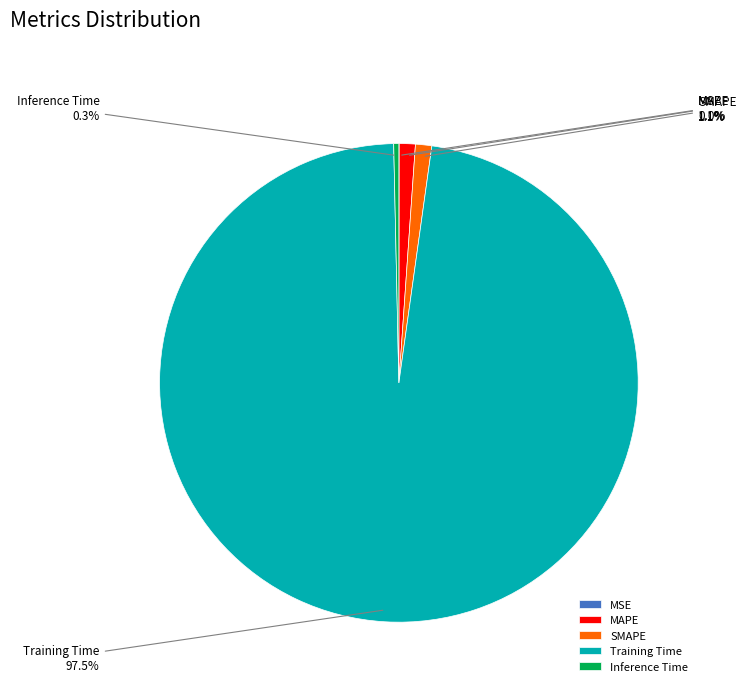

The SMAPE slice represents 9% of the pie. True or false?

False